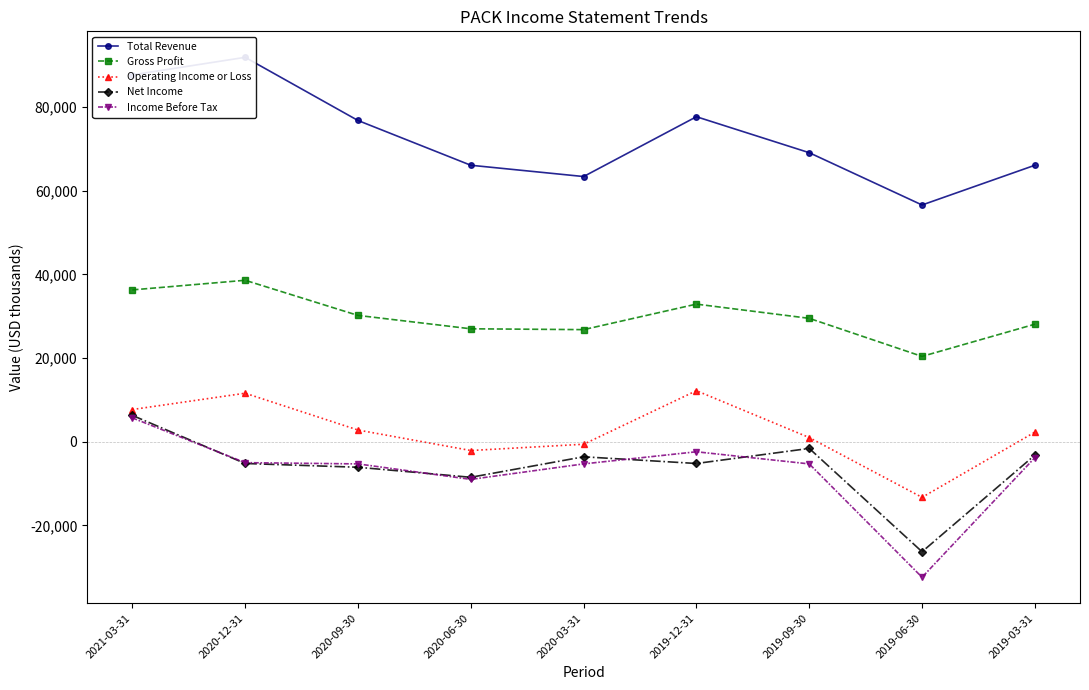

What is the maximum value for Total Revenue?

91900